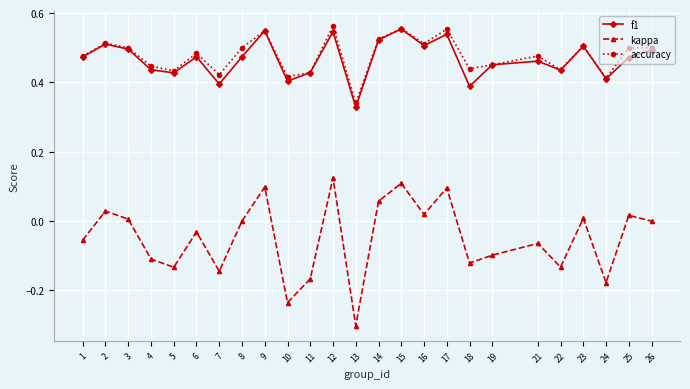

Which category has the lowest value in the kappa series?

13